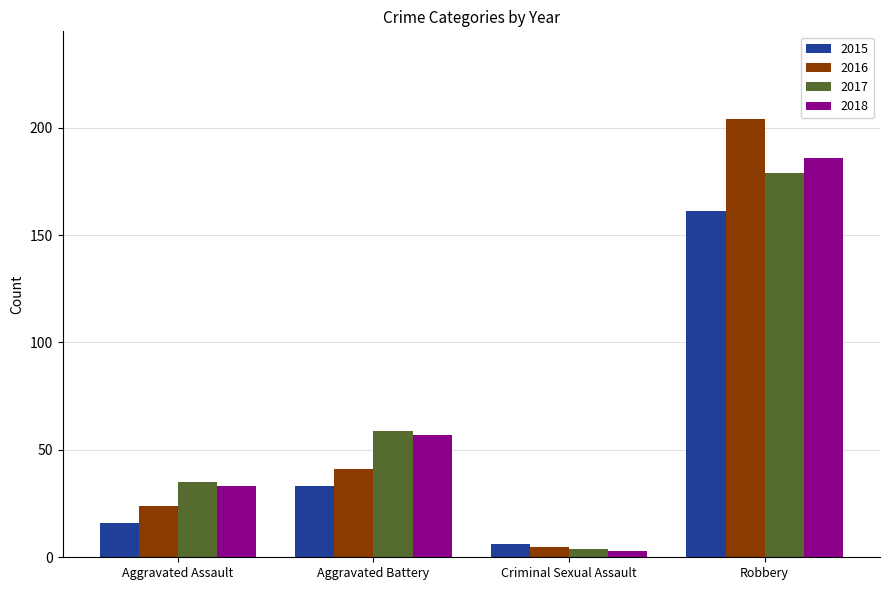

At Aggravated Assault, list the series in order from largest to smallest.

2017, 2018, 2016, 2015